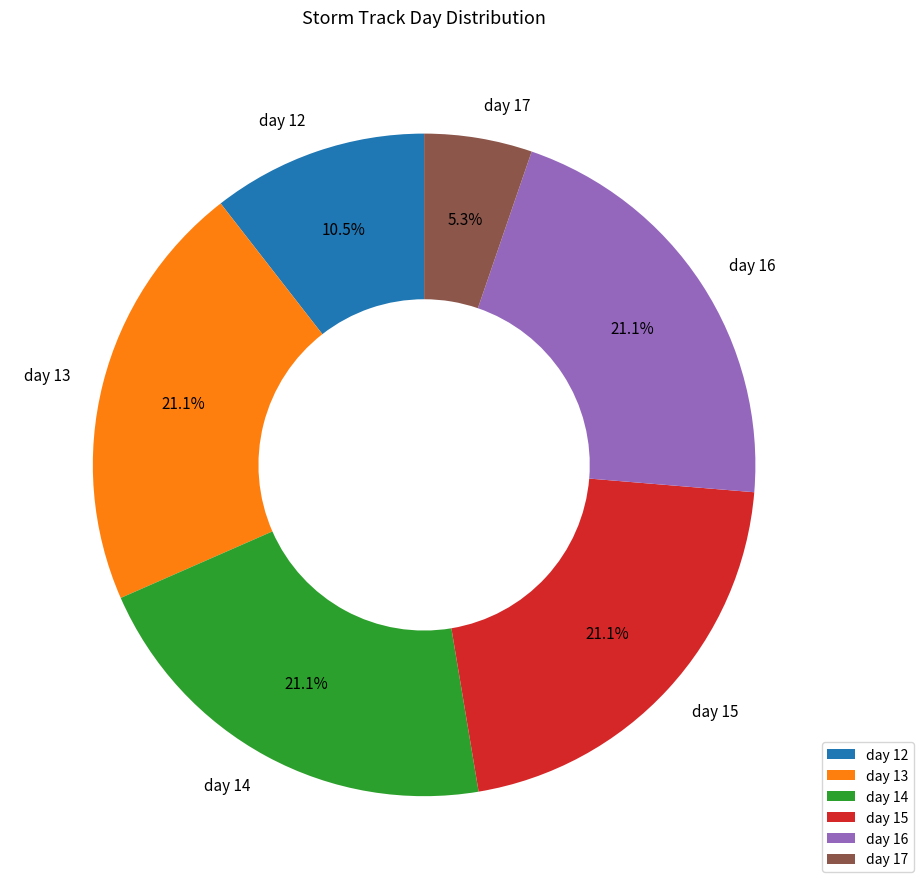

Do day 14 and day 13 together represent more than half of the pie?

No